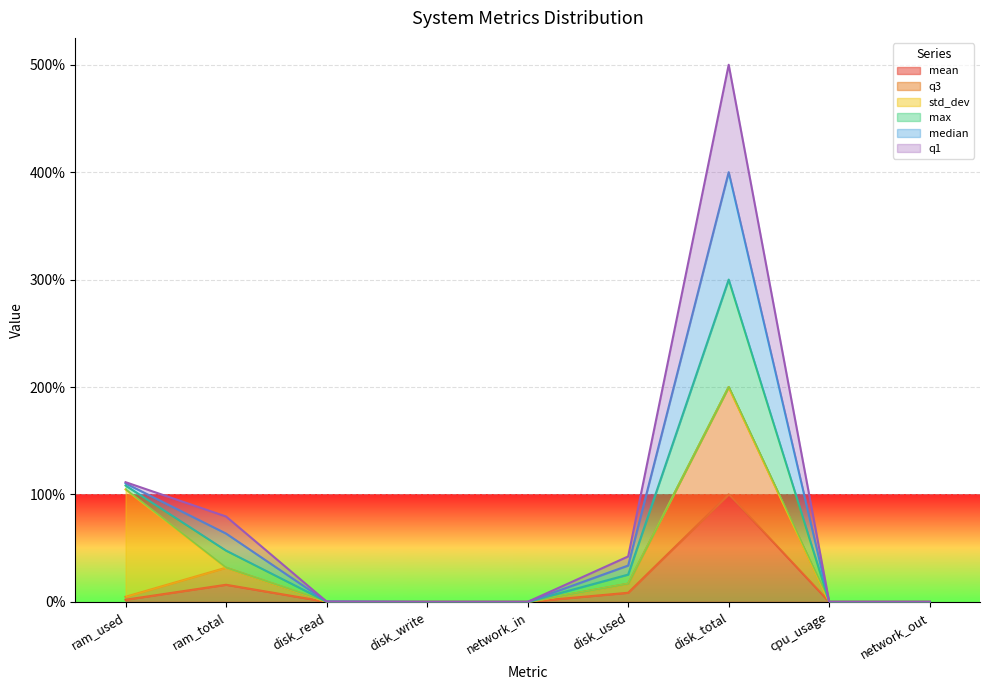

What position from the left is disk_used?

6